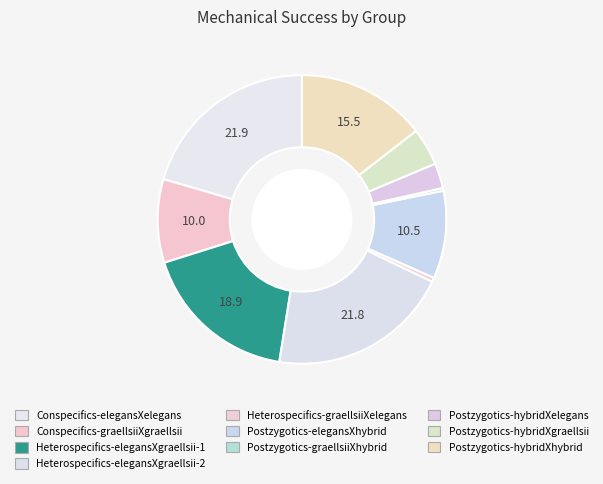

To the nearest percent, what is the average slice percentage?

10%